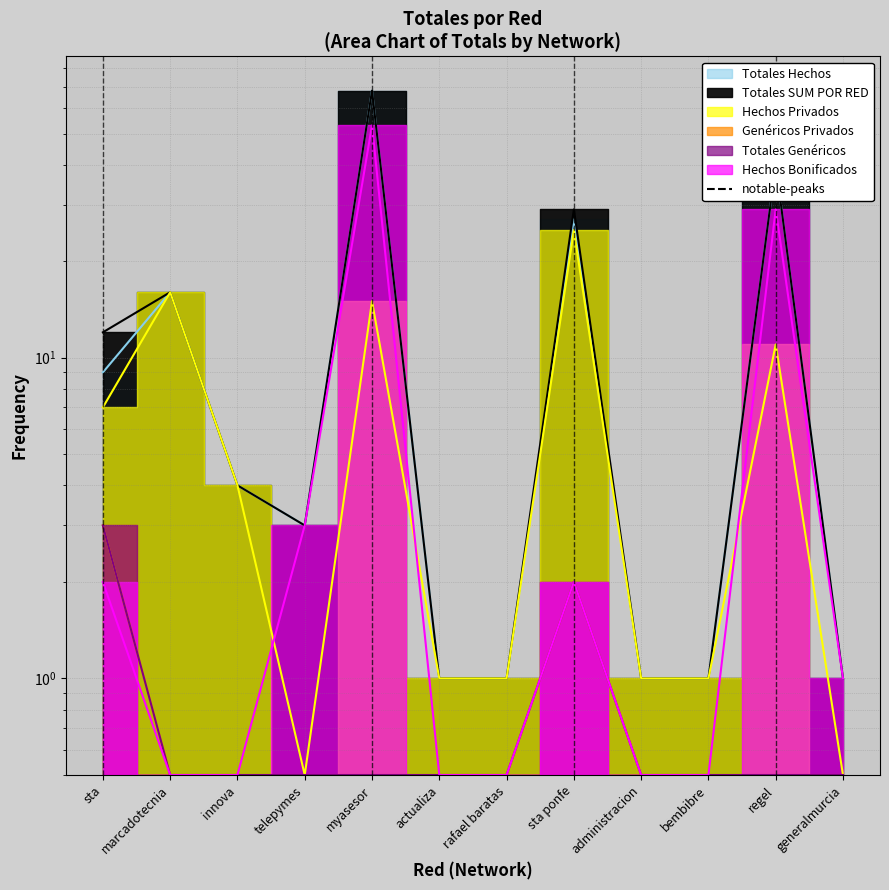

At how many categories does at least one series exceed 9?

5